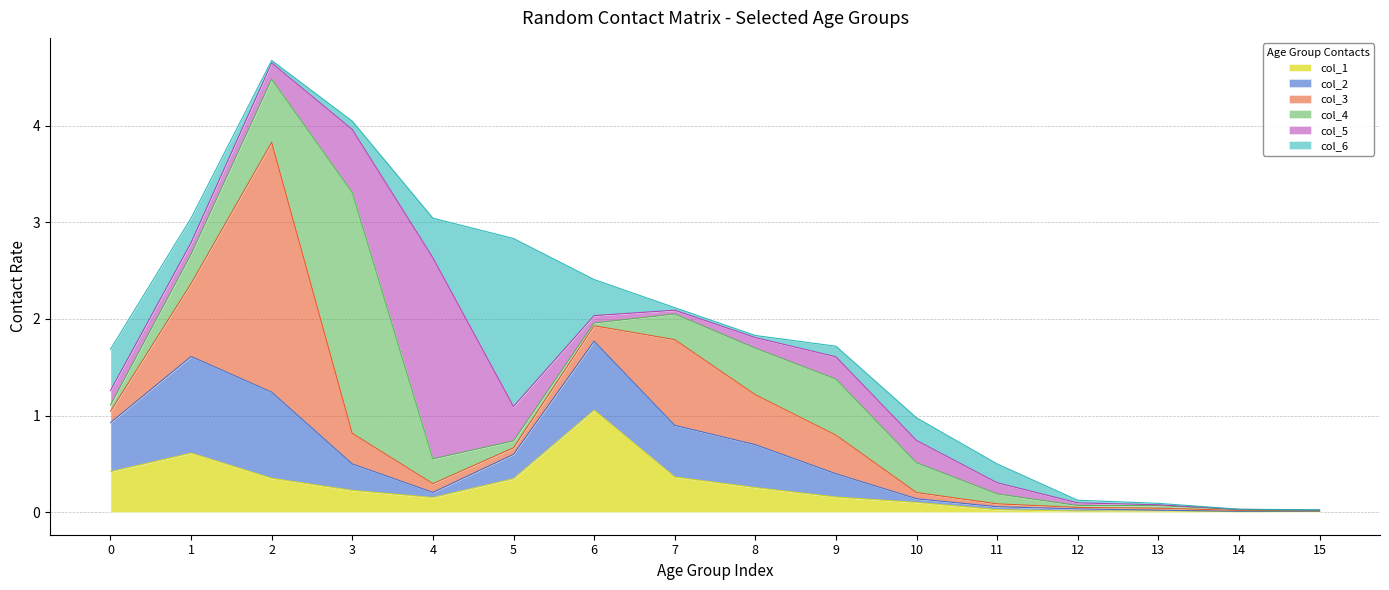

Reading left to right, what are all the values shown in this chart?

col_1: 0.4	0.6	0.4	0.2	0.2	0.3	1.1	0.4	0.3	0.2	0.1	0.0	0.0	0.0	0.0	0.0
col_2: 0.5	1.0	0.9	0.3	0.1	0.3	0.7	0.5	0.4	0.2	0.0	0.0	0.0	0.0	0.0	0.0
col_3: 0.1	0.8	2.6	0.3	0.1	0.1	0.2	0.9	0.5	0.4	0.1	0.0	0.0	0.0	0.0	0.0
col_4: 0.1	0.3	0.7	2.5	0.3	0.1	0.0	0.3	0.5	0.6	0.3	0.1	0.0	0.0	0.0	0.0
col_5: 0.1	0.1	0.2	0.7	2.1	0.4	0.1	0.0	0.1	0.2	0.2	0.1	0.0	0.0	0.0	0.0
col_6: 0.4	0.3	0.0	0.1	0.4	1.7	0.4	0.0	0.0	0.1	0.2	0.2	0.0	0.0	0.0	0.0